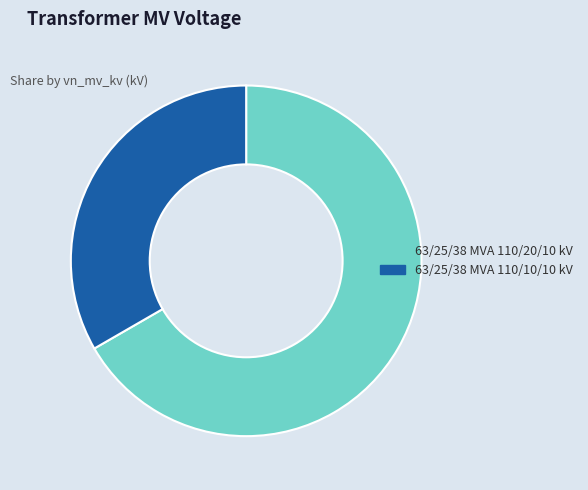

Is the sum of 63/25/38 MVA 110/20/10 kV and 63/25/38 MVA 110/10/10 kV greater than half?

Yes